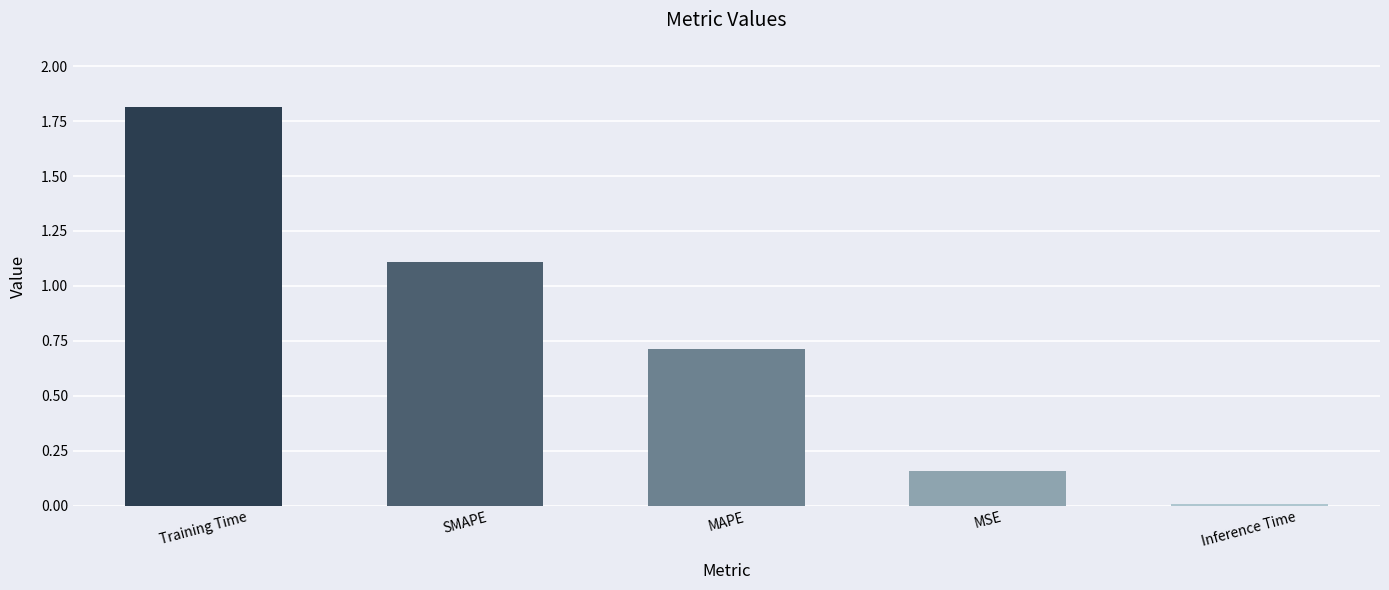

What is the difference between the values at SMAPE and MSE?

0.9